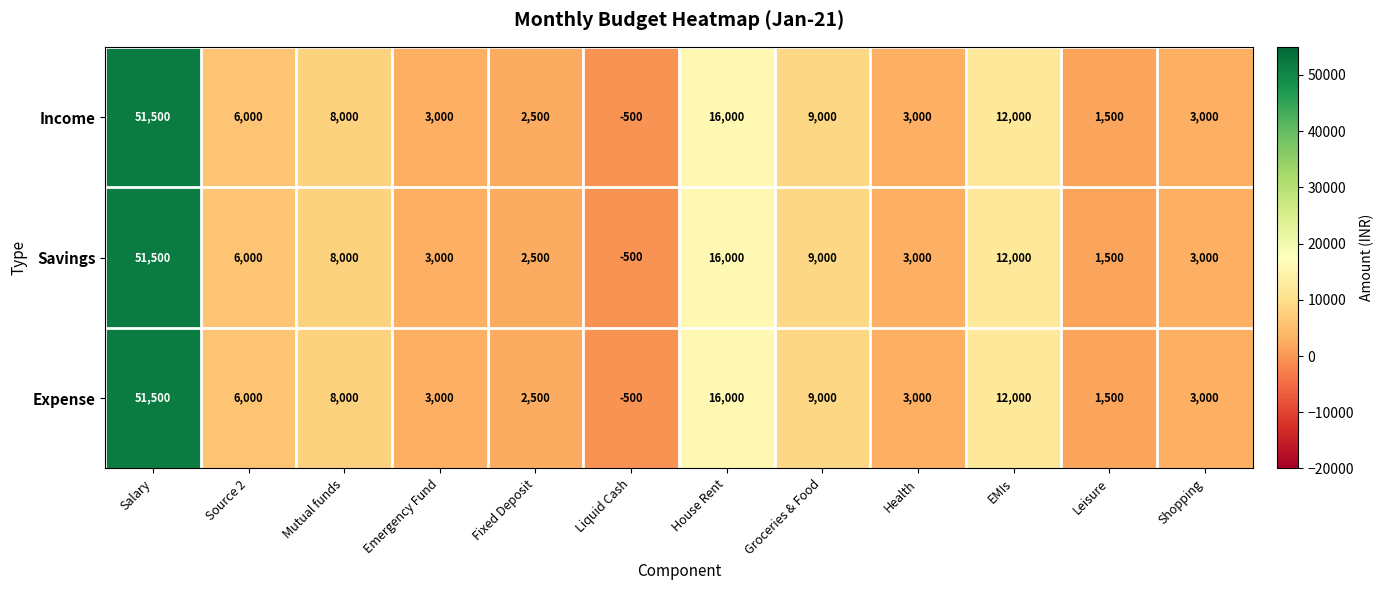

Where does the Expense series first go above 6000?

Salary